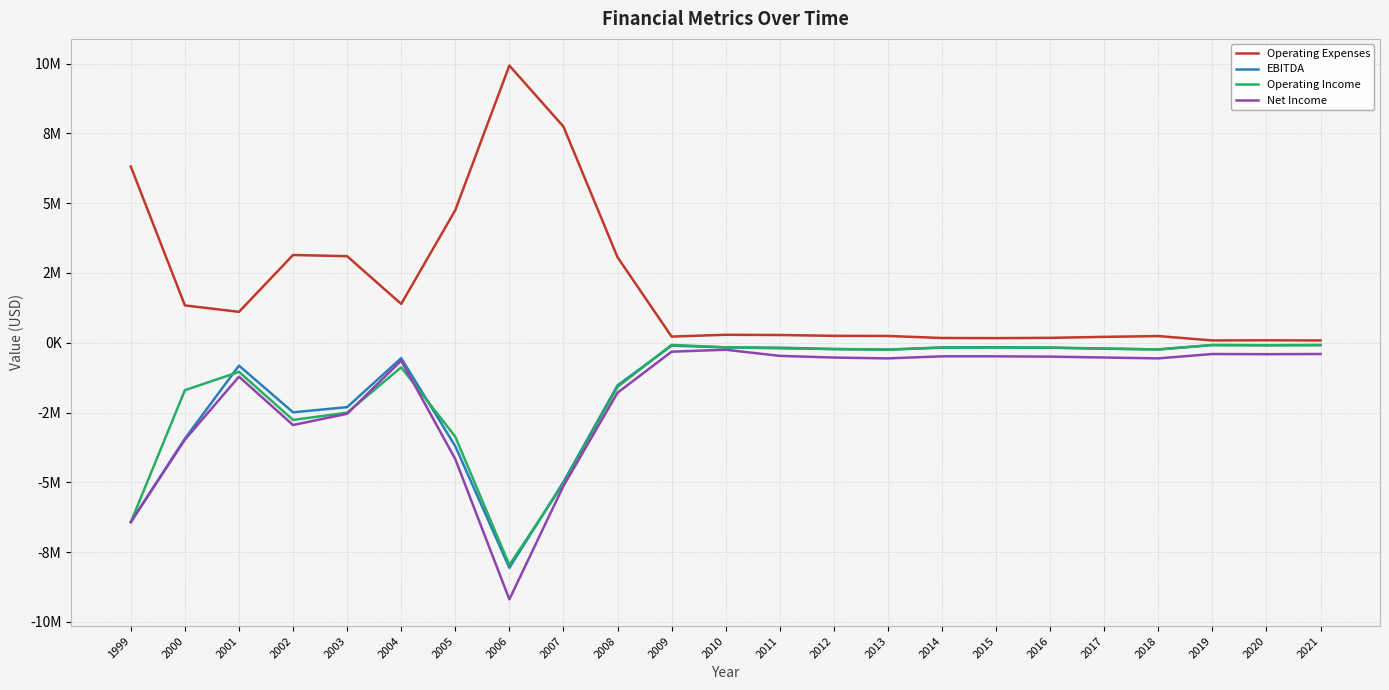

Is this an area chart (filled region under the line)?

No